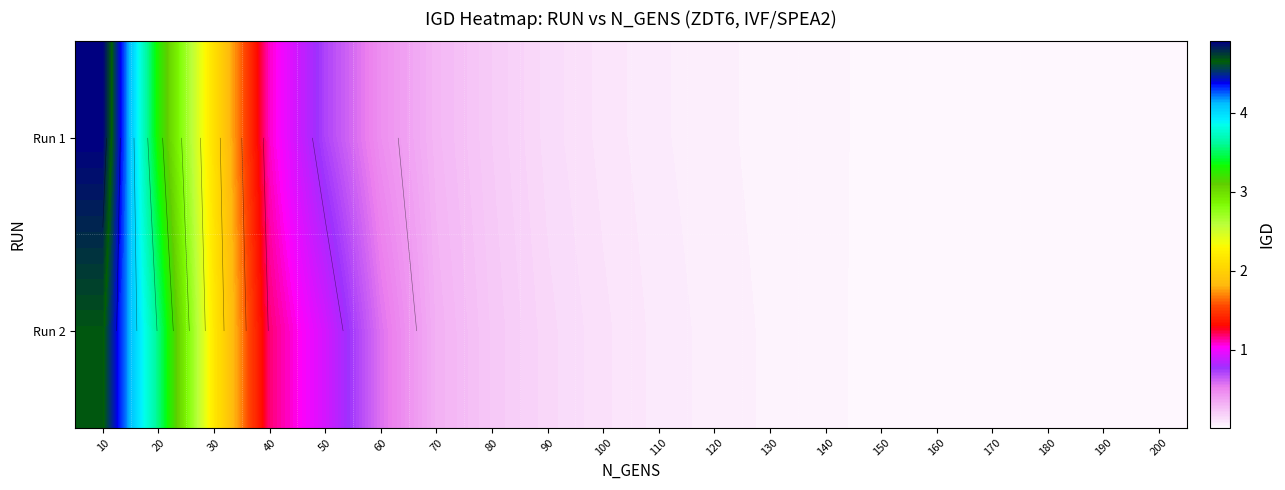

True or false: Run 2 has a value of 0.0 at 190.

False